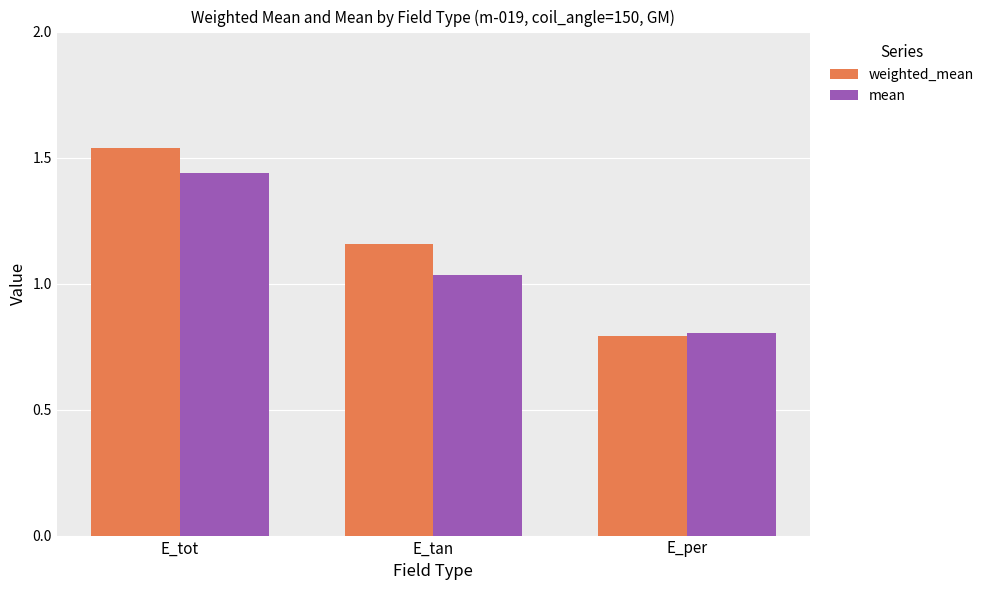

At how many categories does at least one series exceed 0?

3